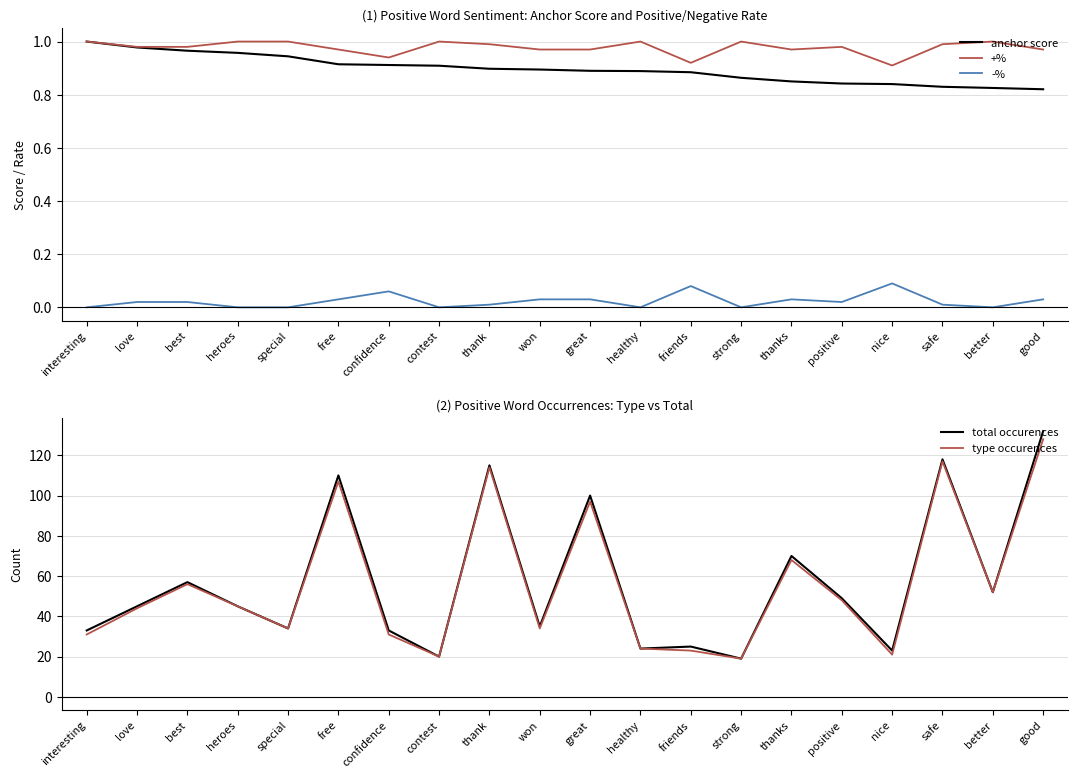

What is the value of the +% point at the 12th from the left?

1.0